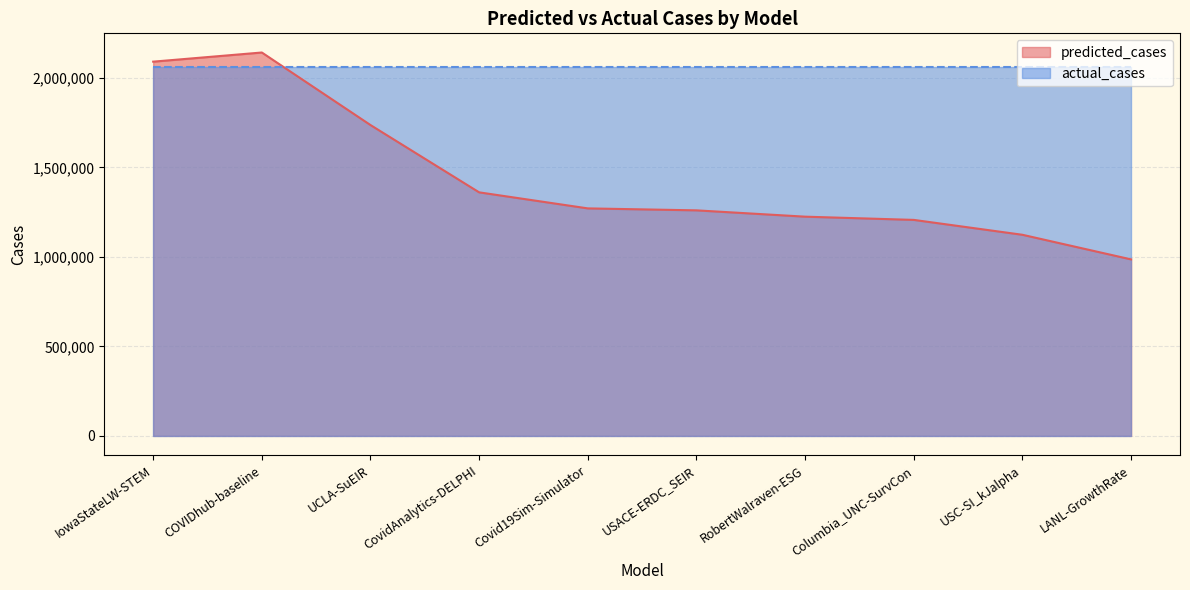

True or false: the data shows 1727908.9 at Columbia_UNC-SurvCon.

False